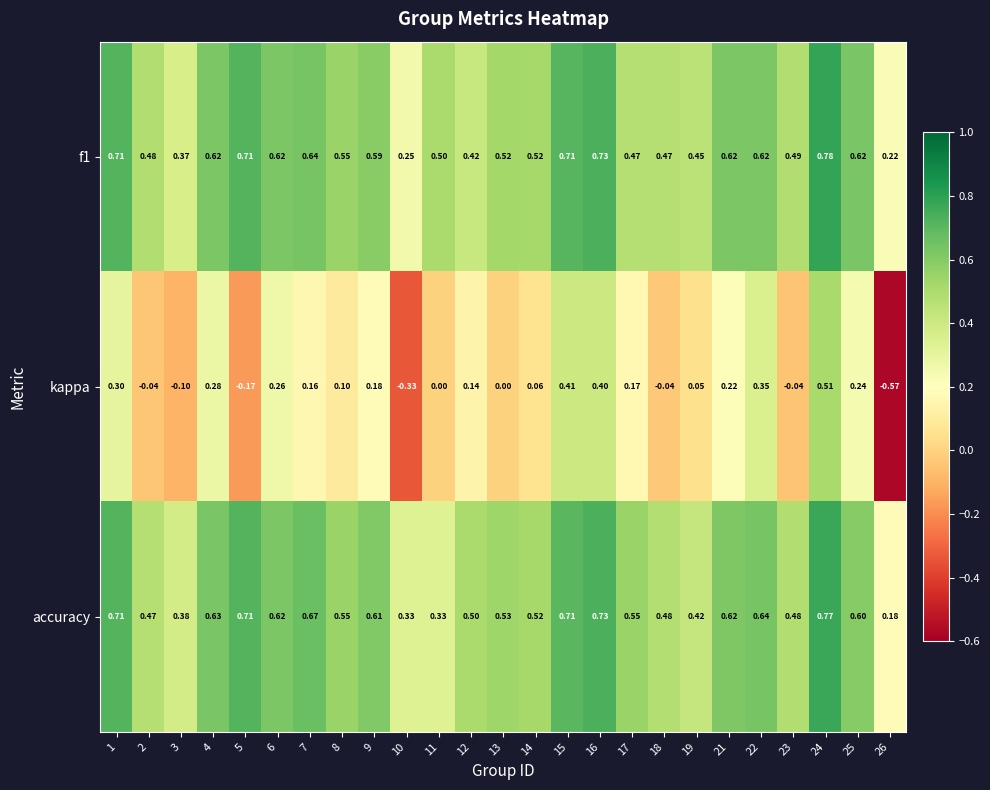

Which series has the largest total across all categories?

accuracy